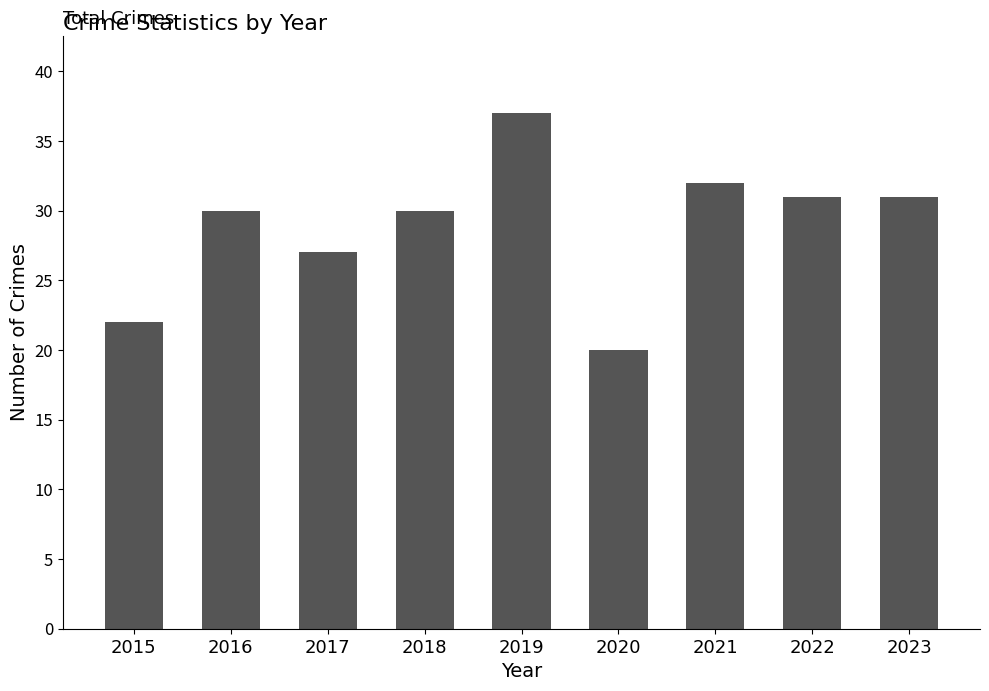

What is the maximum value shown in the chart?

37